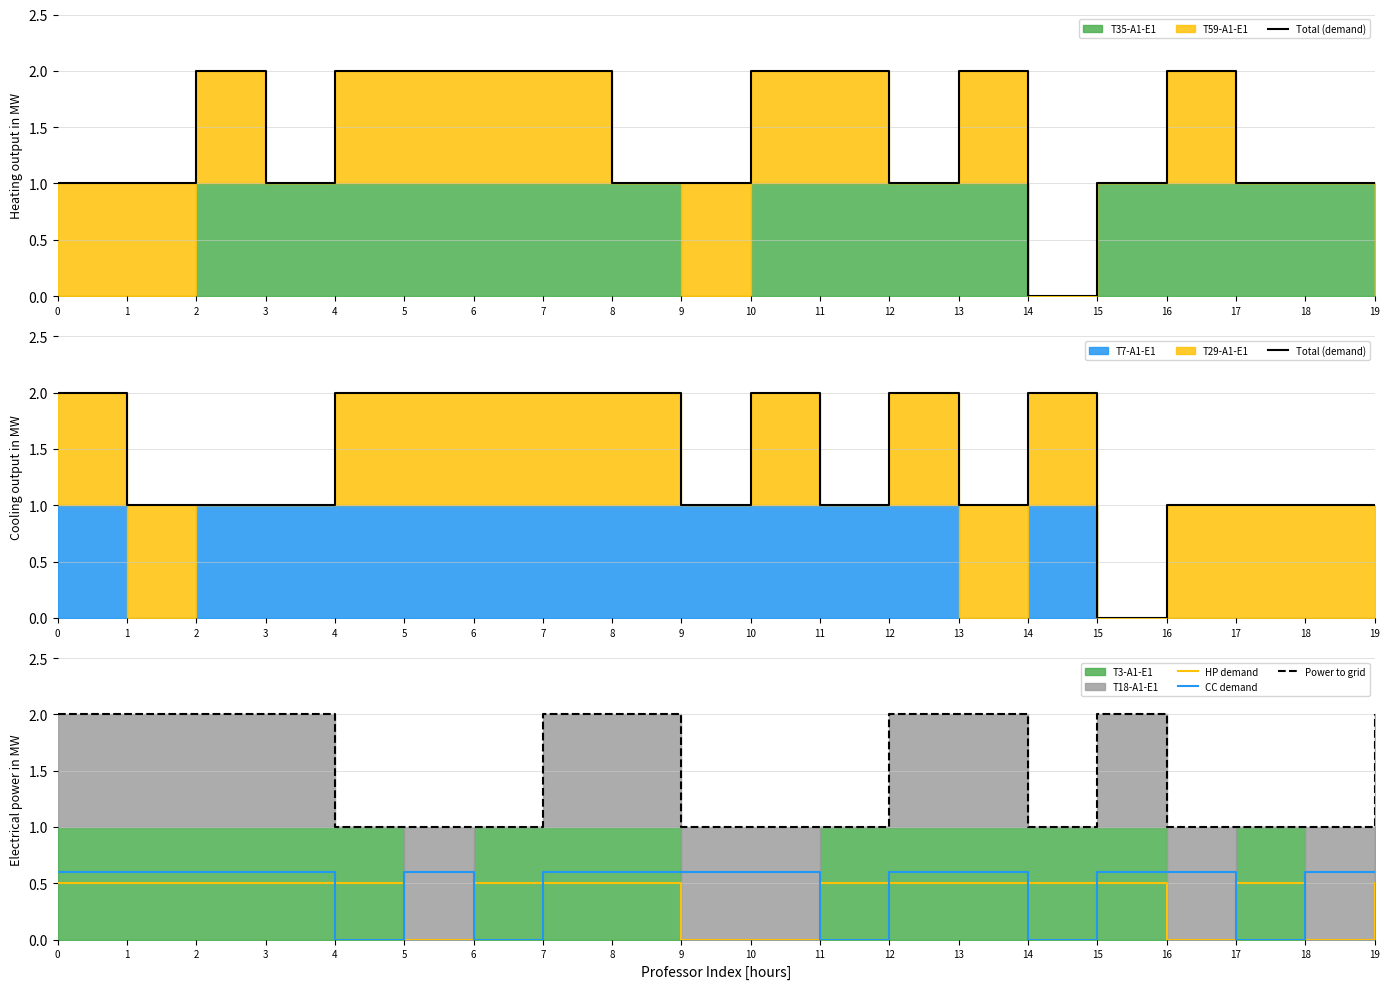

Which series ends up on top after the final intersection of Power to grid and Total (demand)?

Power to grid